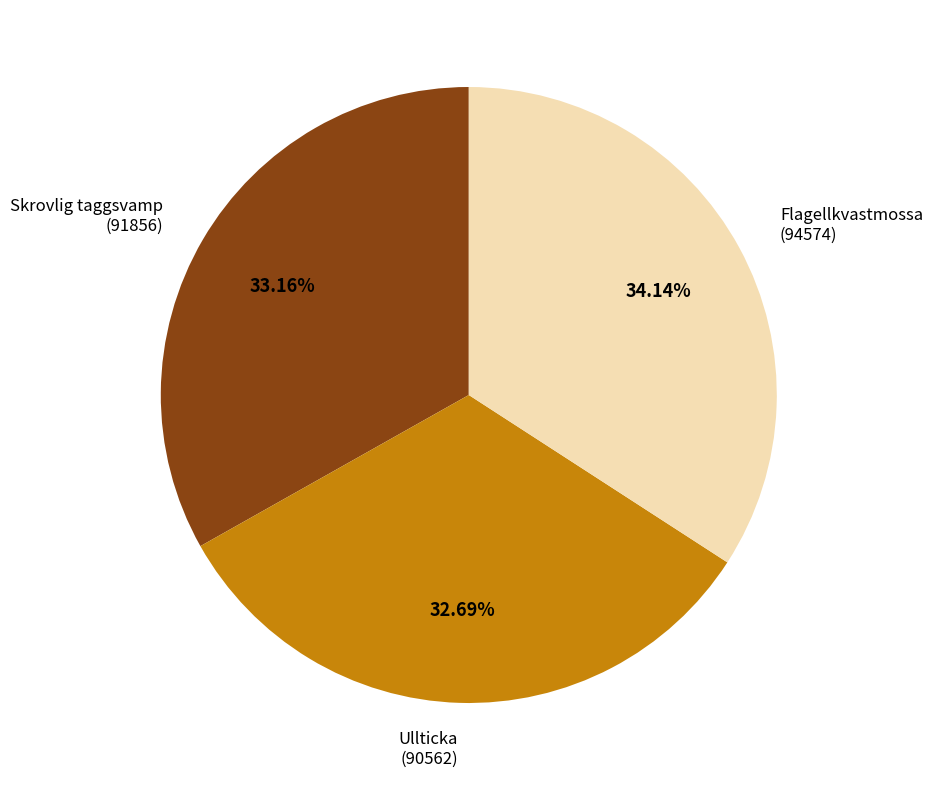

Is there any slice that represents more than half of the pie?

No